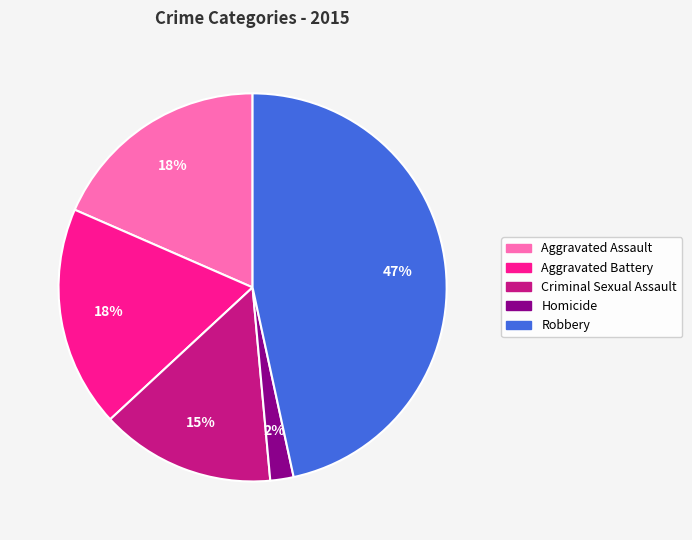

Is there a majority slice in this chart?

No